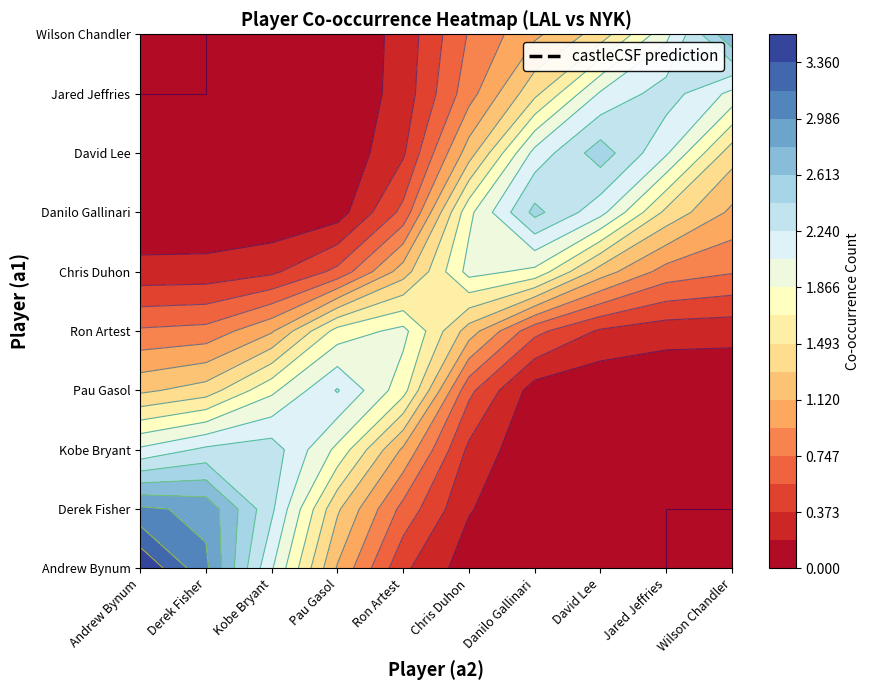

How many values in the Derek Fisher series are below 1?

5